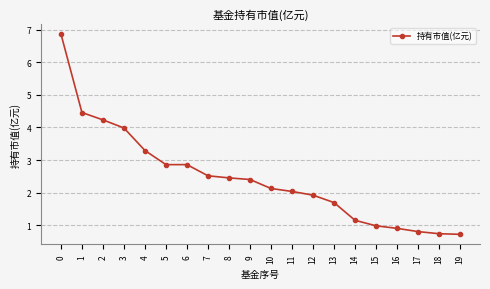

What is the value of the 4th point from the left?

4.0